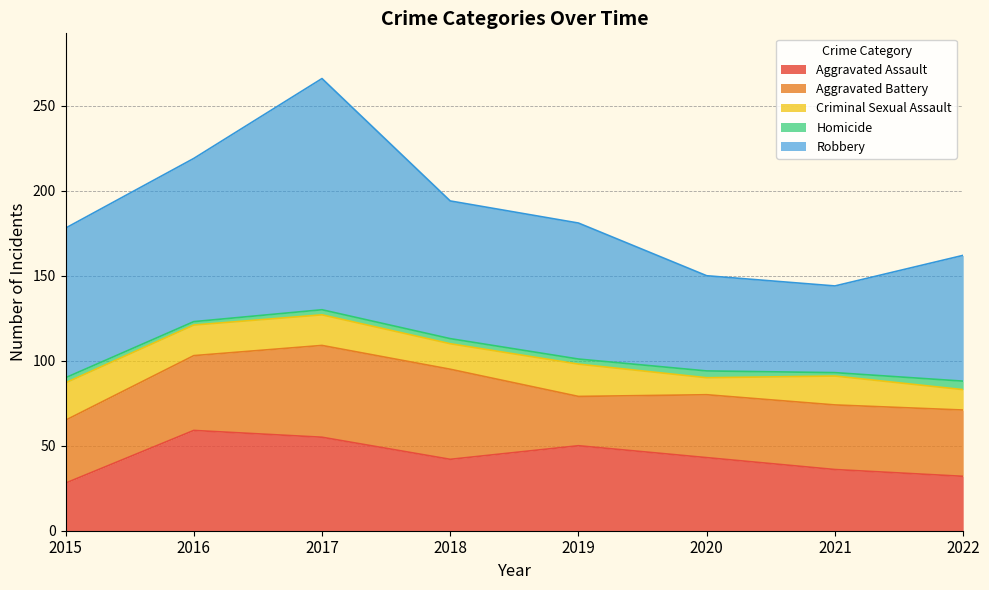

What is the value of the Aggravated Assault point at the 7th from the left?

36